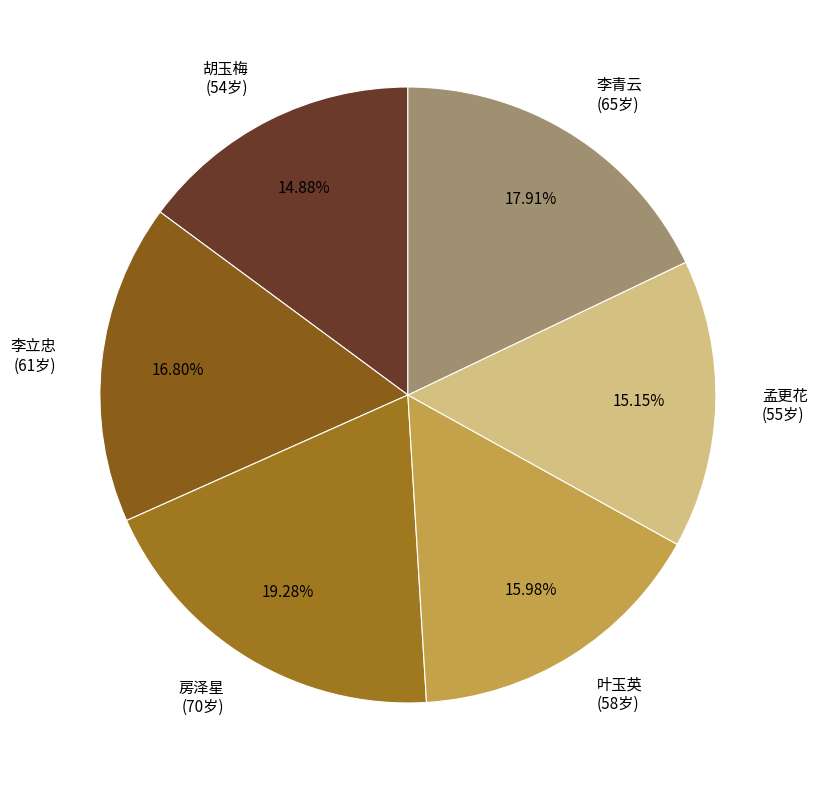

Combined, what portion of the pie is 胡玉梅 and 孟更花?

30.0%